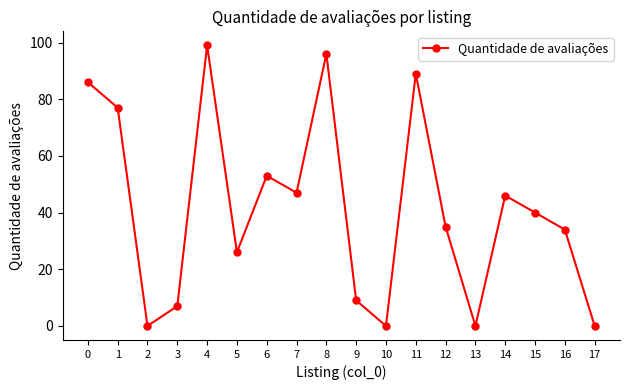

How many lines are shown in the chart?

1